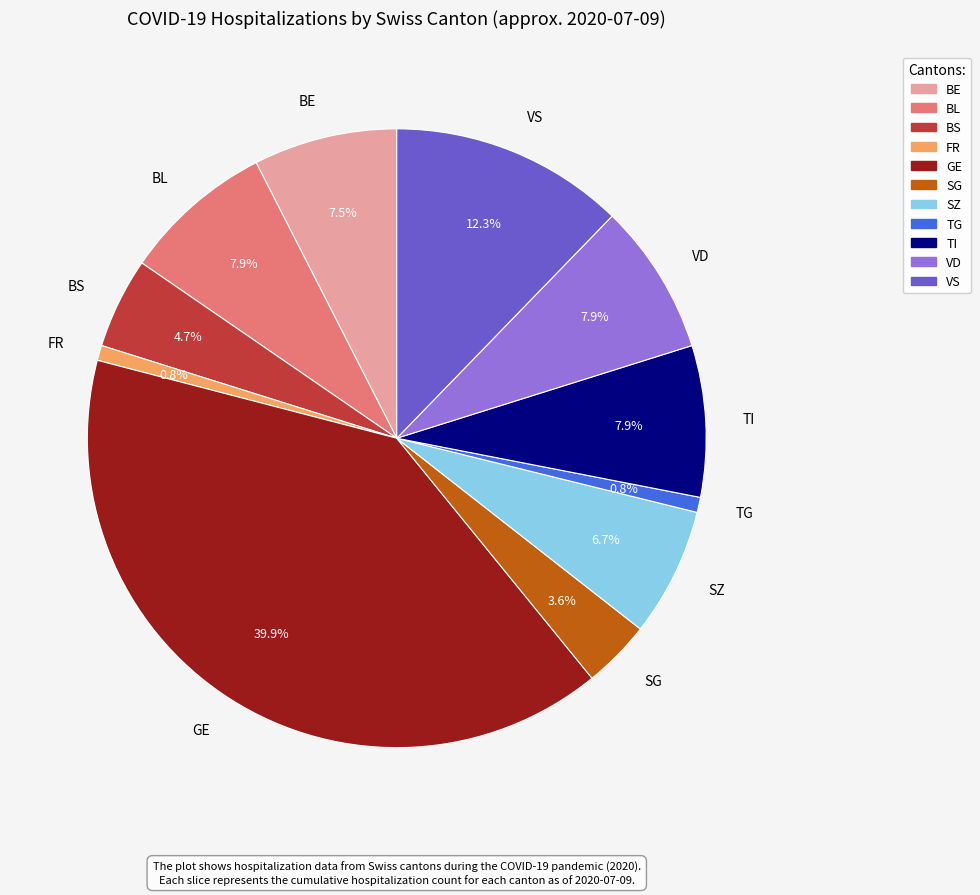

What portion of the pie excludes GE?

60.1%